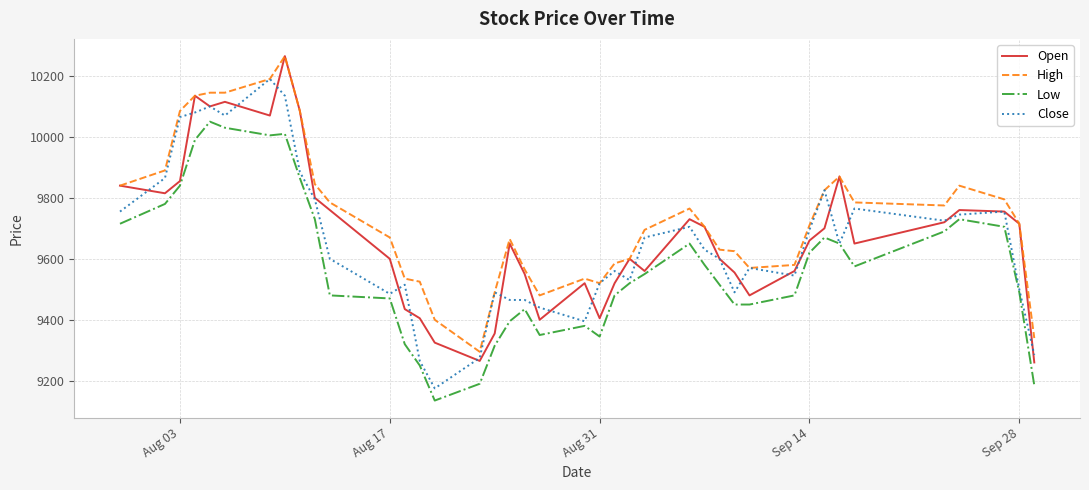

Reading right to left, extract all data points from this chart.

Open: 9260	9715	9755	9760	9720	9650	9870	9700	9660	9560	9480	9555	9600	9705	9730	9560	9600	9520	9405	9520	9400	9550	9650	9355	9265	9325	9405	9435	9600	9760	9800	10085	10265	10070	10115	10100	10135	9855	9815	9840
High: 9340	9715	9795	9840	9775	9785	9870	9825	9710	9580	9570	9625	9630	9705	9765	9695	9600	9585	9520	9535	9480	9565	9665	9490	9295	9400	9525	9535	9670	9785	9845	10085	10265	10190	10145	10145	10135	10085	9890	9840
Low: 9185	9490	9705	9730	9690	9575	9650	9670	9620	9480	9450	9450	9515	9580	9650	9550	9520	9480	9345	9380	9350	9435	9395	9315	9190	9135	9250	9320	9470	9480	9730	9865	10010	10005	10030	10050	9990	9840	9780	9715
Close: 9285	9500	9755	9745	9725	9765	9650	9825	9695	9545	9570	9490	9600	9630	9705	9670	9530	9560	9520	9395	9440	9465	9465	9490	9275	9175	9265	9515	9485	9600	9795	9885	10135	10190	10070	10100	10080	10065	9865	9755